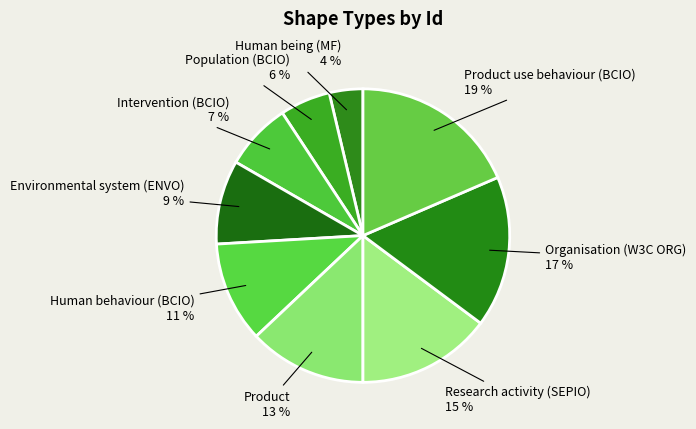

How many slices are in this pie chart?

9